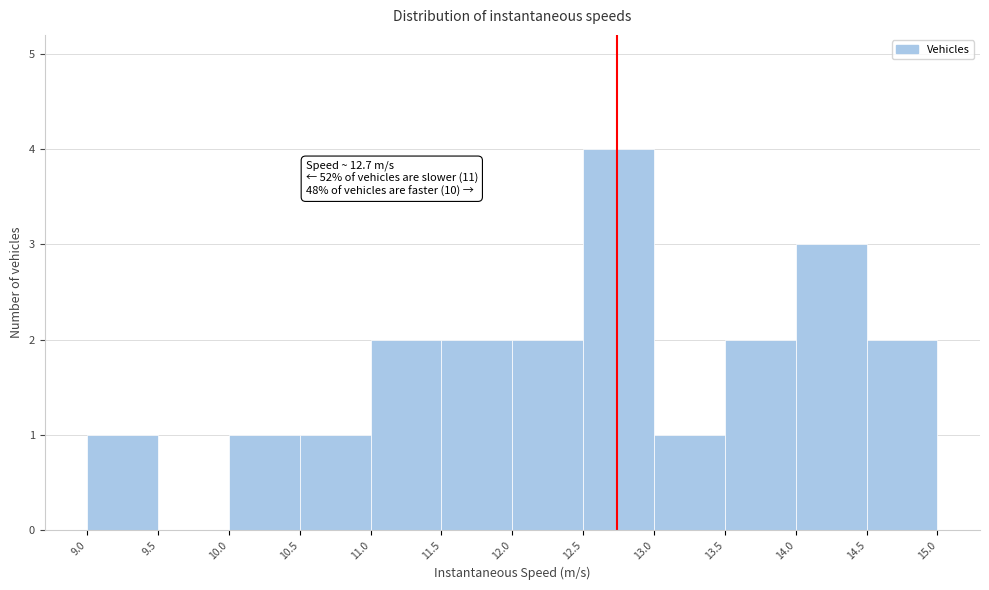

Over which range of the x-axis is the bar tallest?

12.5 to 13.0